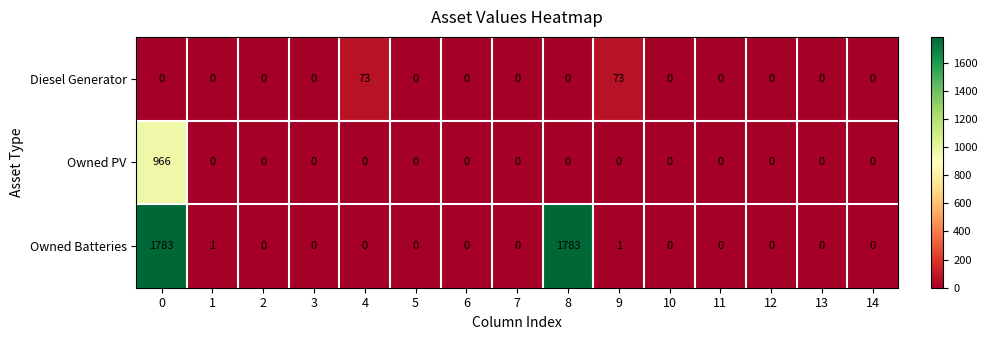

What is the maximum value shown in the chart?

1783